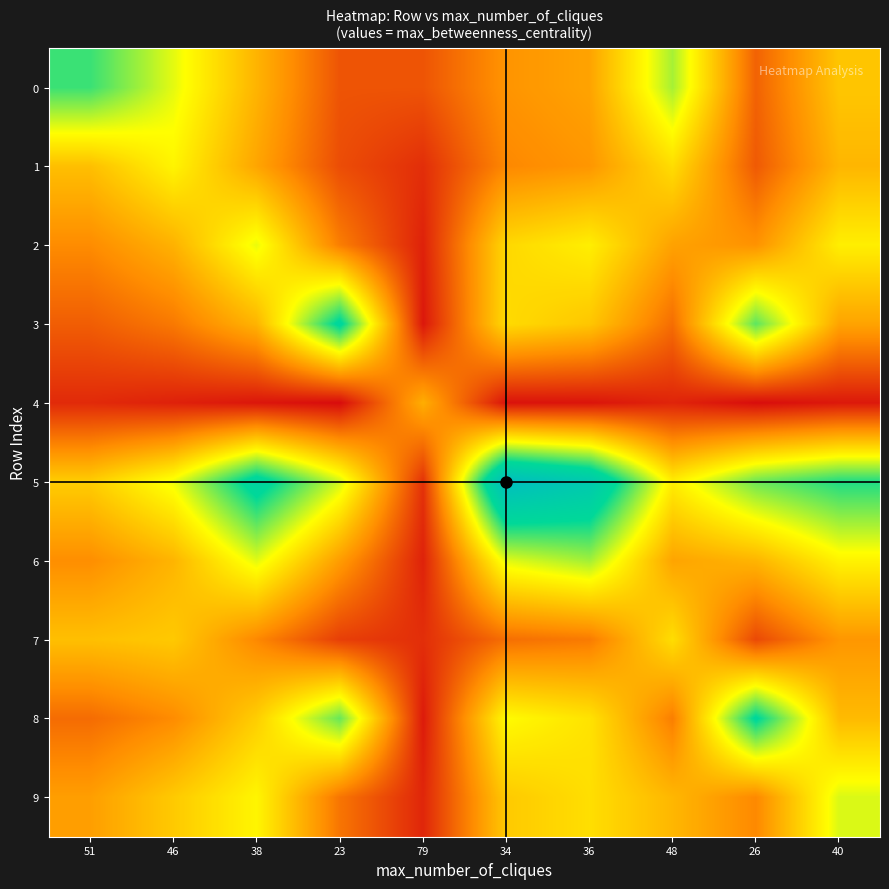

At how many categories does at least one series exceed 0?

10